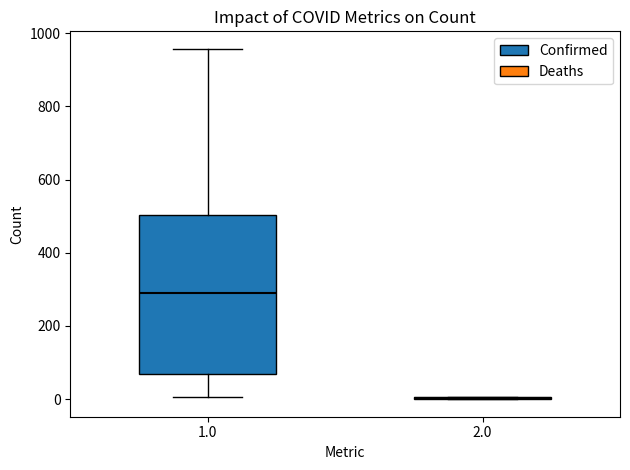

Reading left to right, read every box against the y-axis: the position of its median line, the range the box covers, and the ends of its whiskers. The values are not printed on the chart, so give them approximately, as read against the axis.

1.0: median 280, box 80 to 500, whiskers 0 to 960
2.0: box collapsed to a line at 0, whiskers 0 to 0